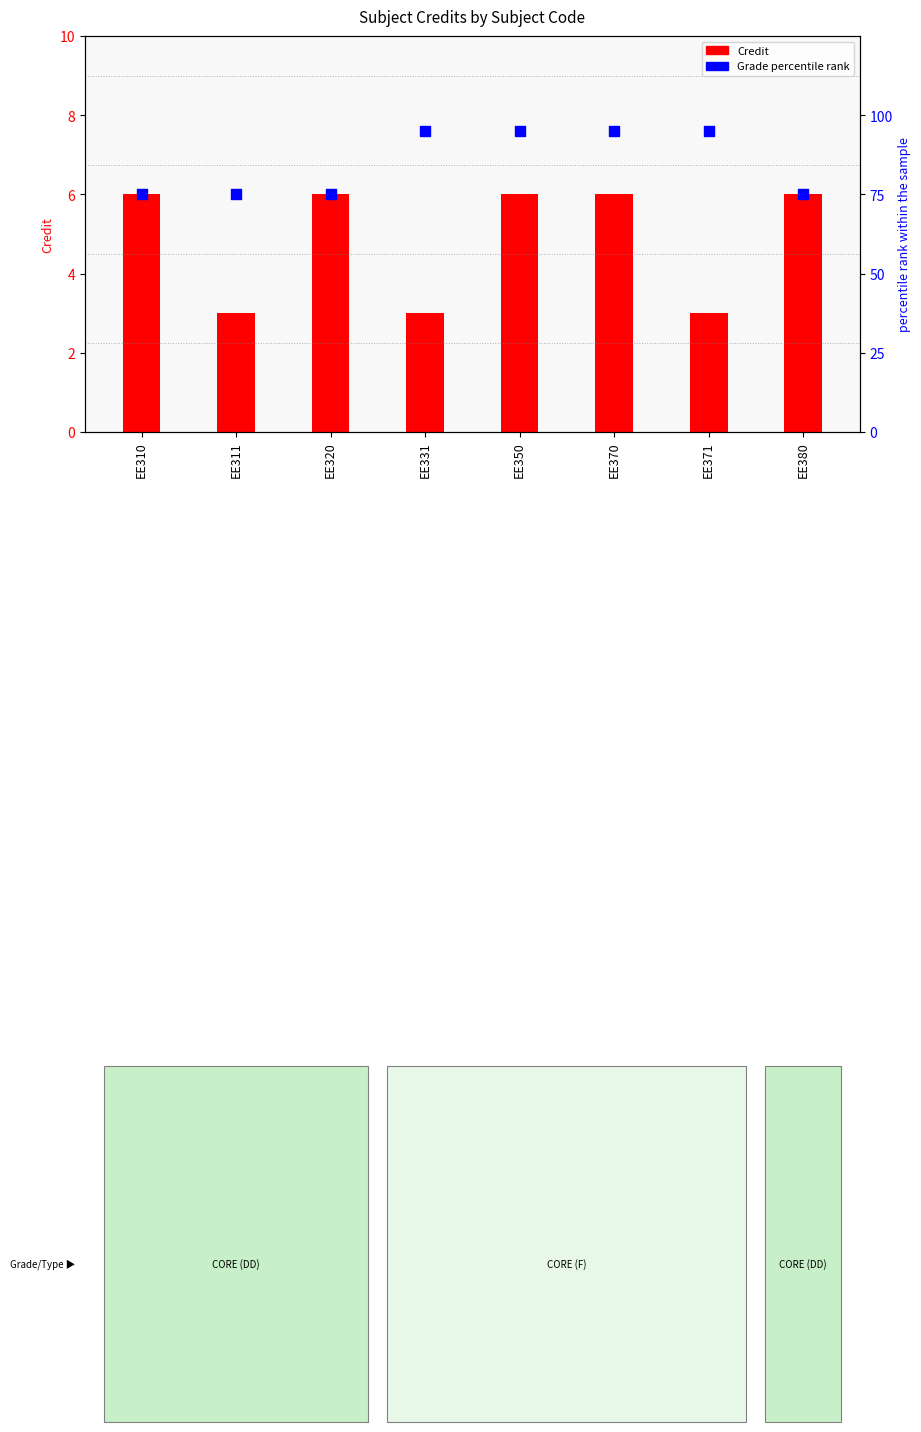

At how many categories does at least one series exceed 40?

8